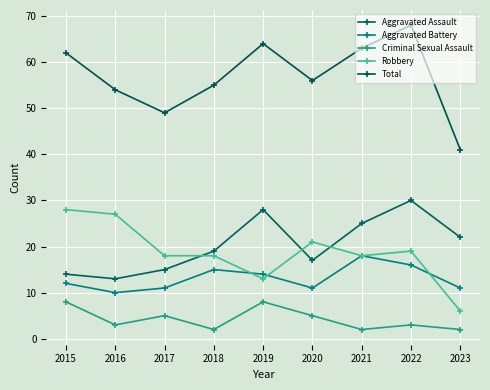

Which series has the largest total across all categories?

Total